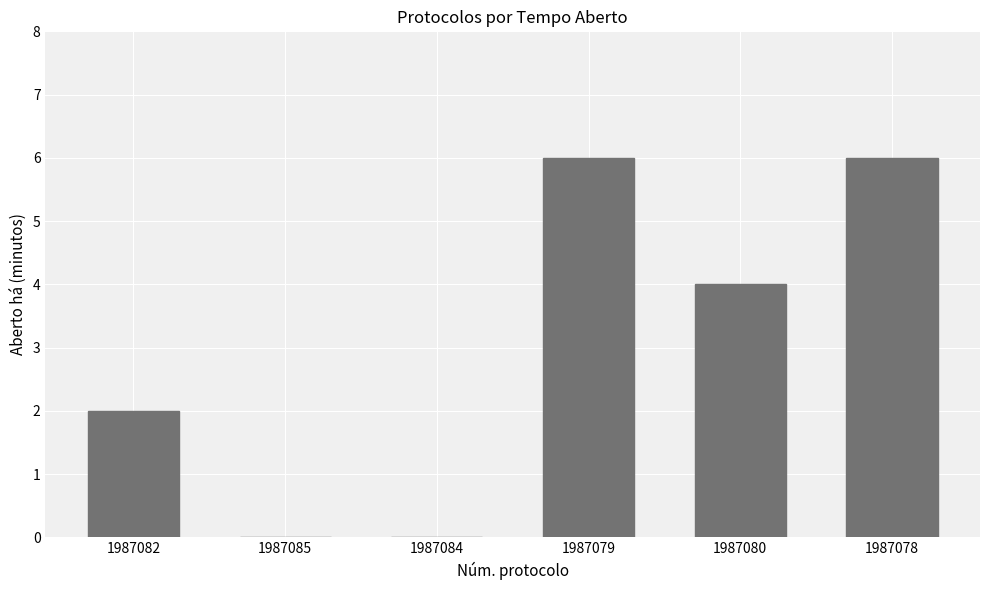

What is the maximum value shown in the chart?

6